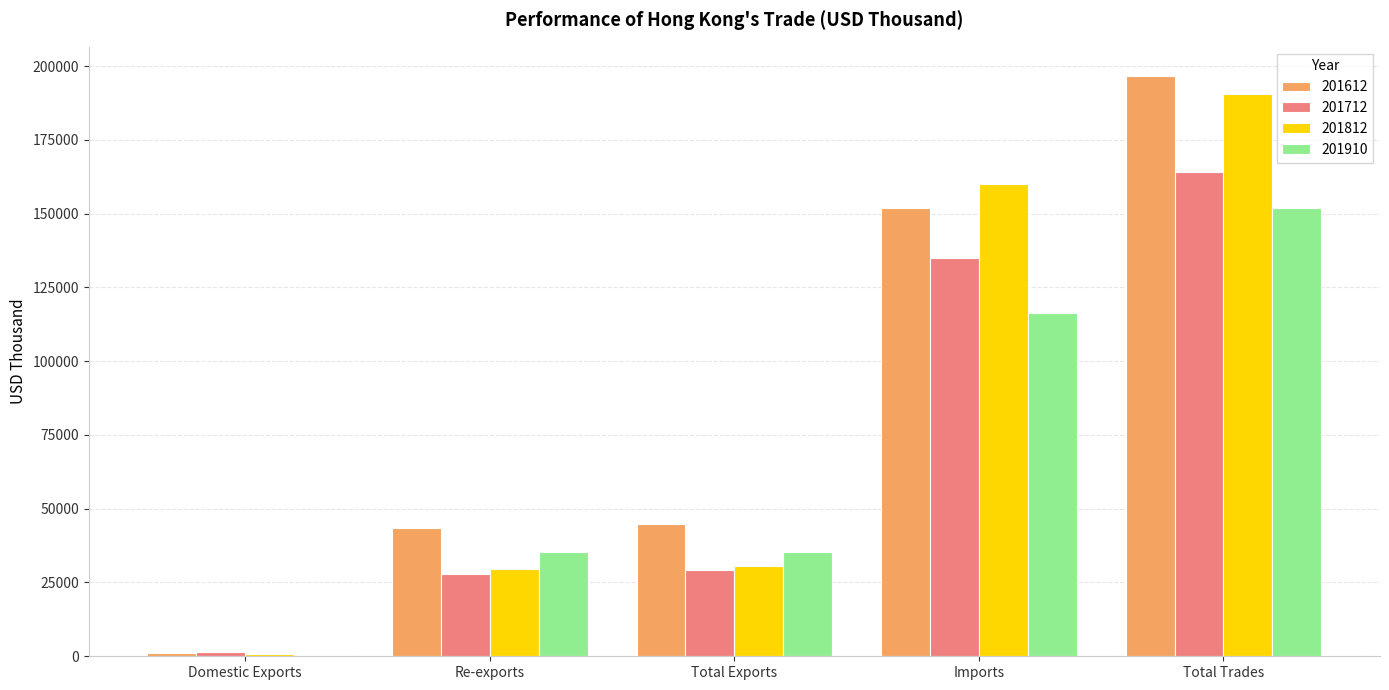

How many distinct data groups are displayed?

4